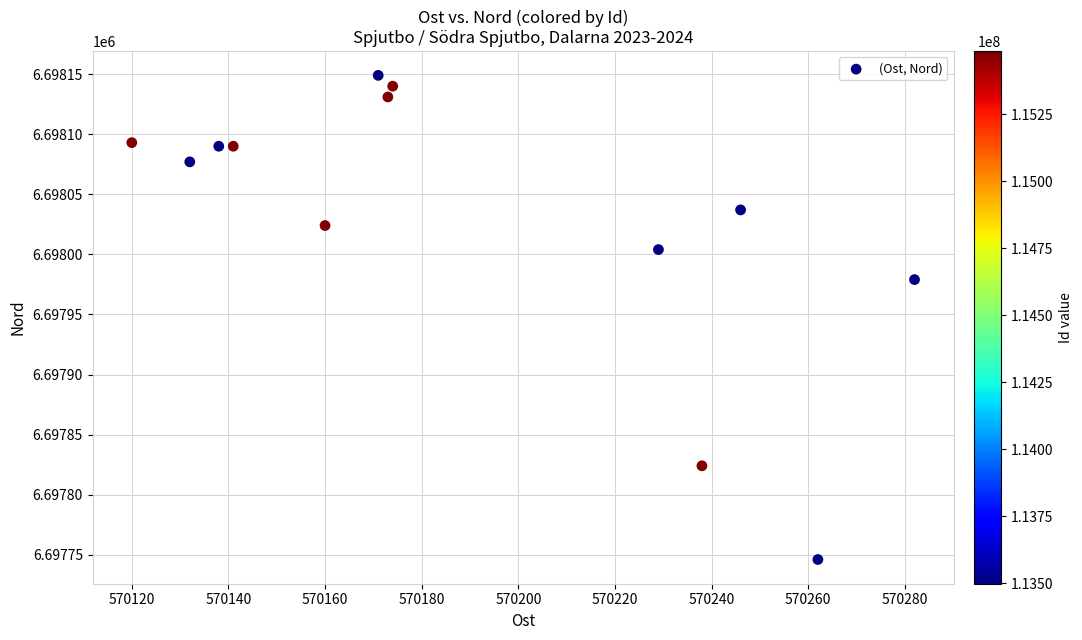

What is the range of X values (max minus min)?

162